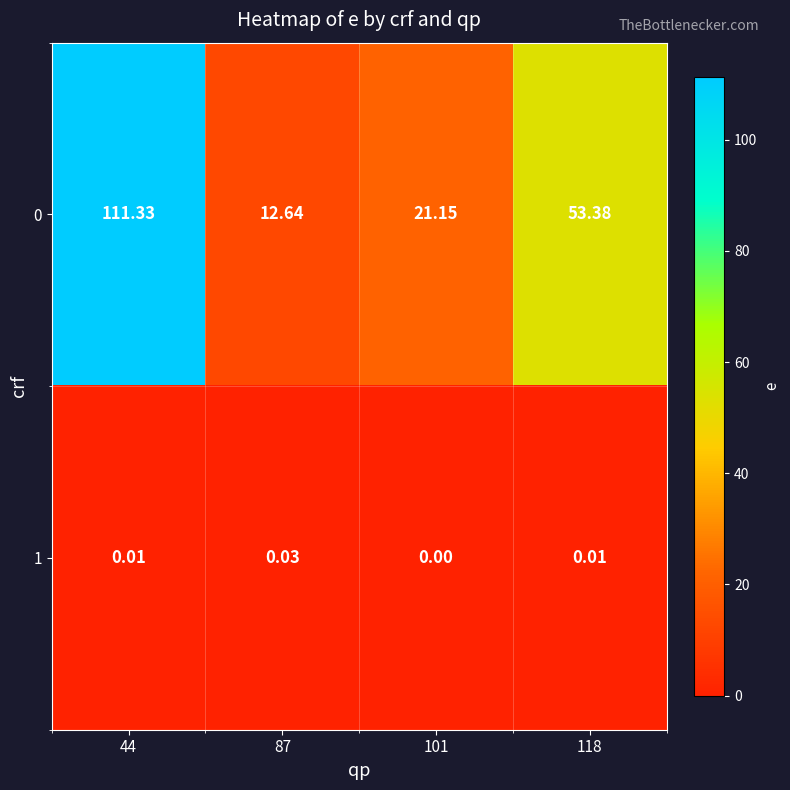

Is the value of 1 at 118 greater than the value of 0 at 118?

No